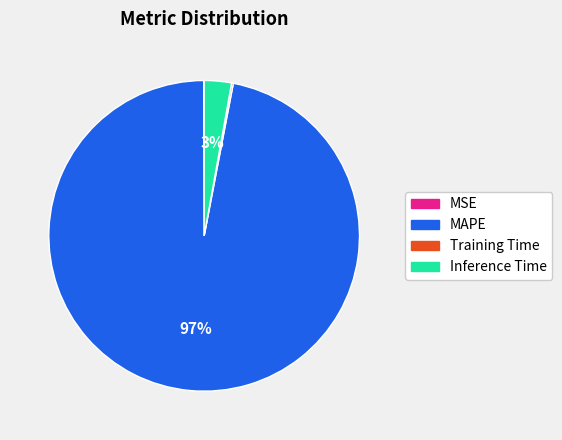

True or false: Inference Time accounts for 10% of the total.

False